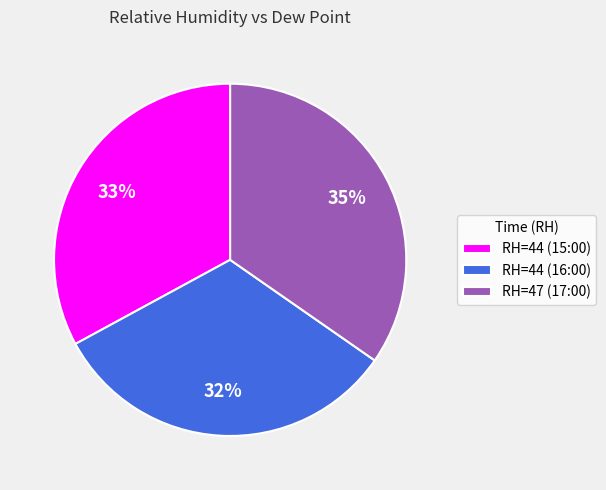

Does RH=44 (15:00) account for over 50% of the chart?

No